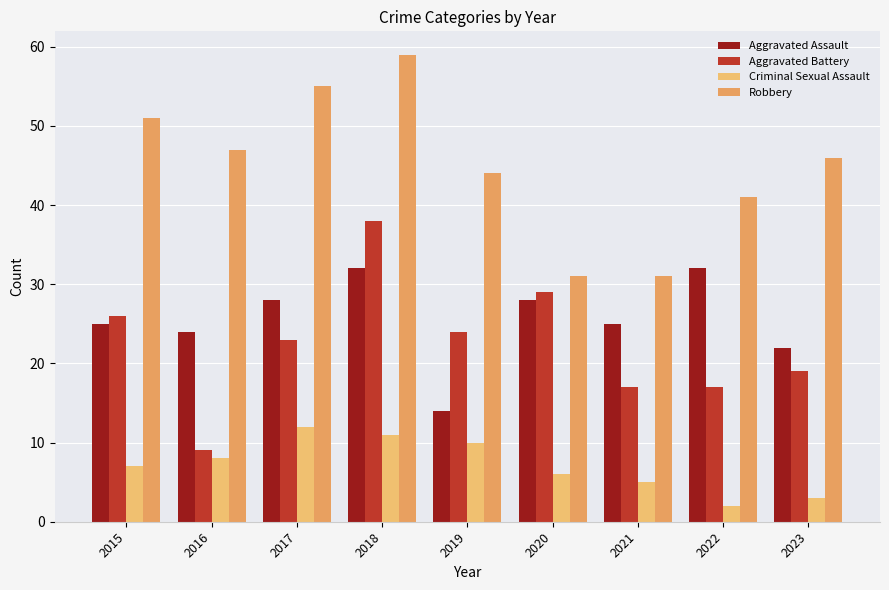

Are the bars horizontal?

No